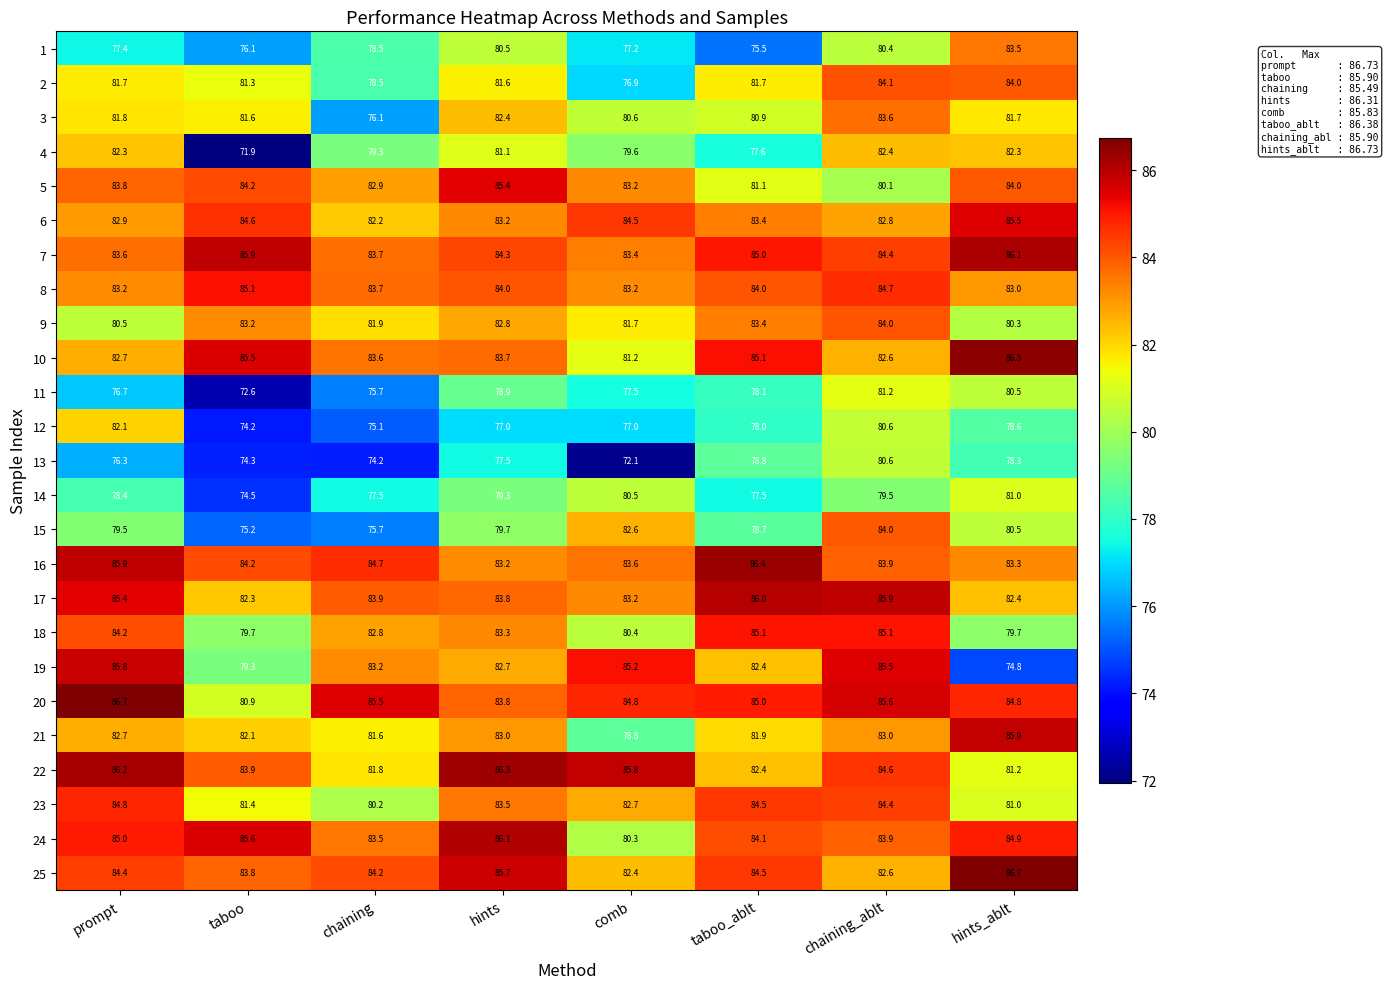

Count the number of data series in this chart.

25